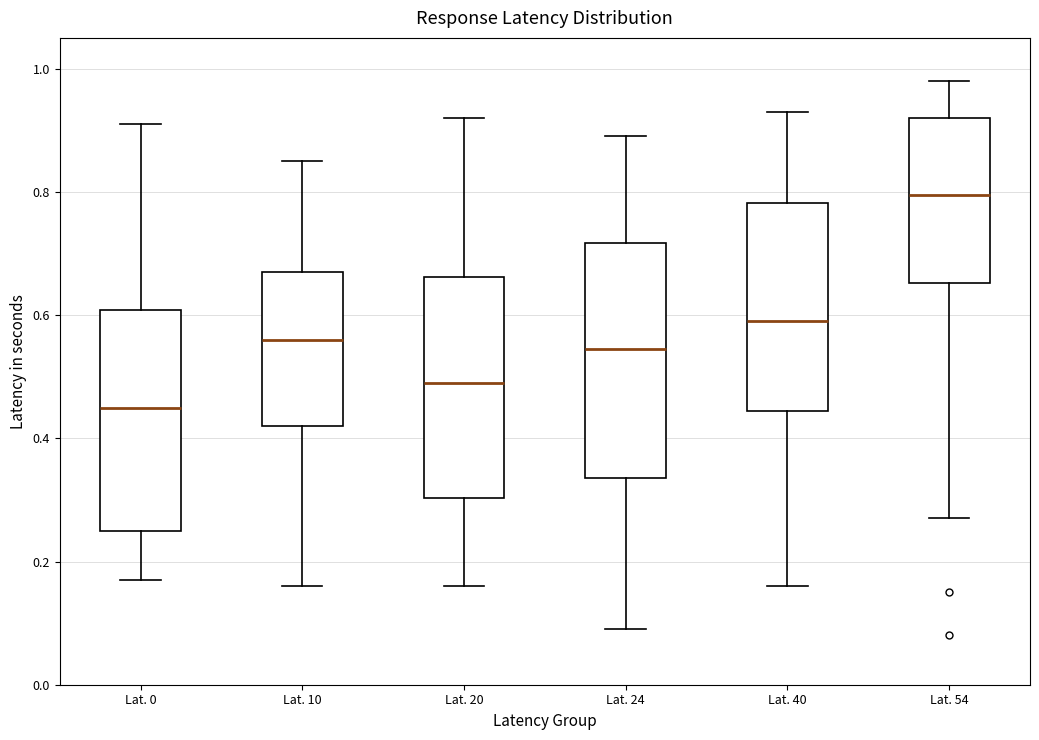

Which box is the tallest, from its lower edge to its upper edge?

Lat. 24